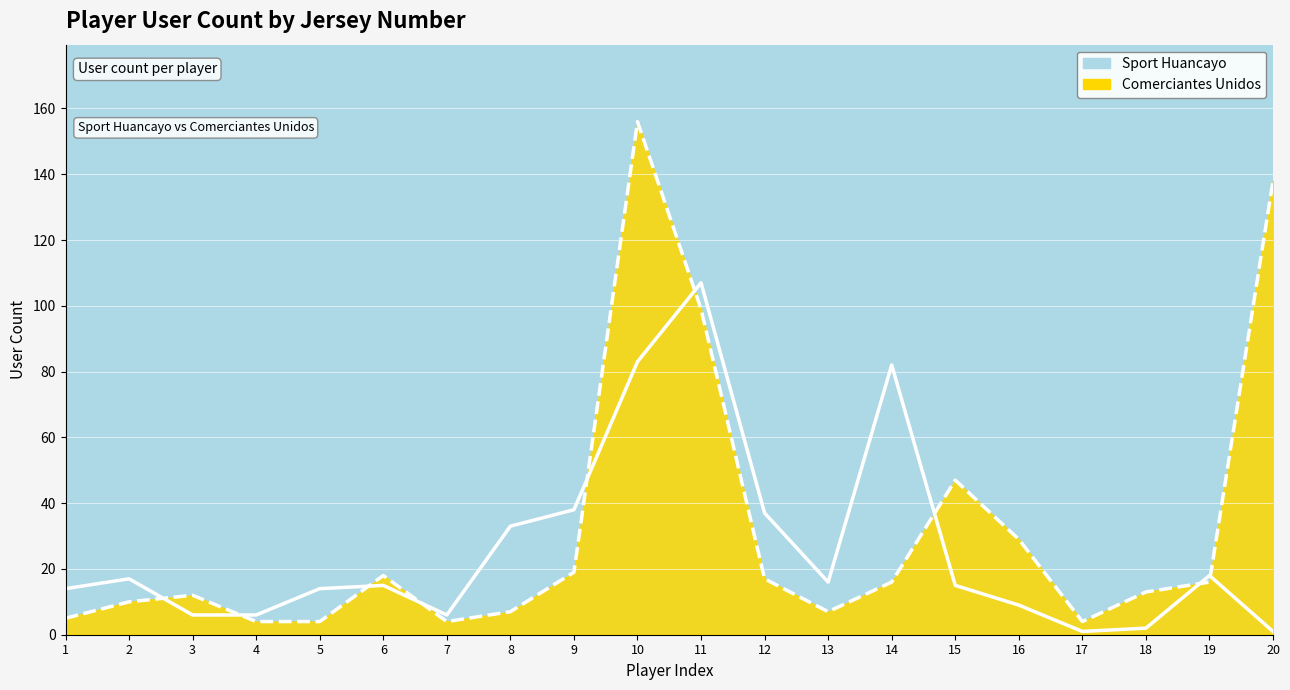

List the labels in order of Comerciantes Unidos (trend) value, largest first.

10, 20, 11, 15, 16, 9, 6, 12, 14, 19, 18, 3, 2, 8, 13, 1, 4, 5, 7, 17